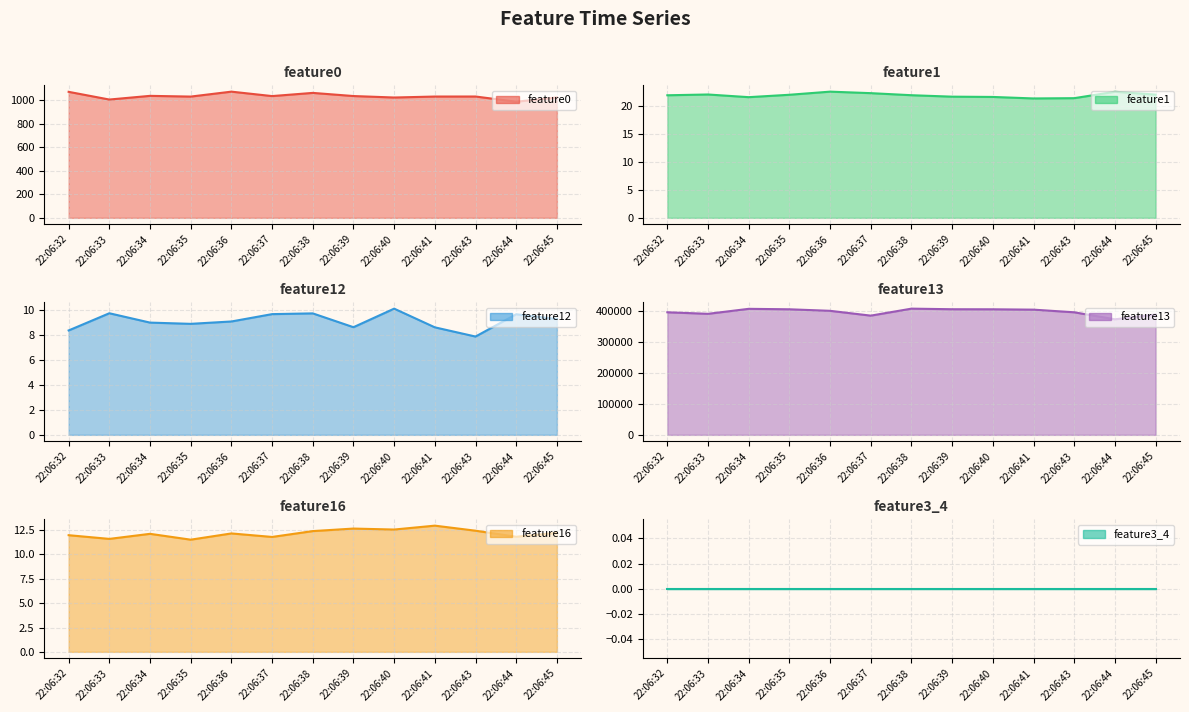

True or false: feature12 and feature13 intersect in this chart.

False